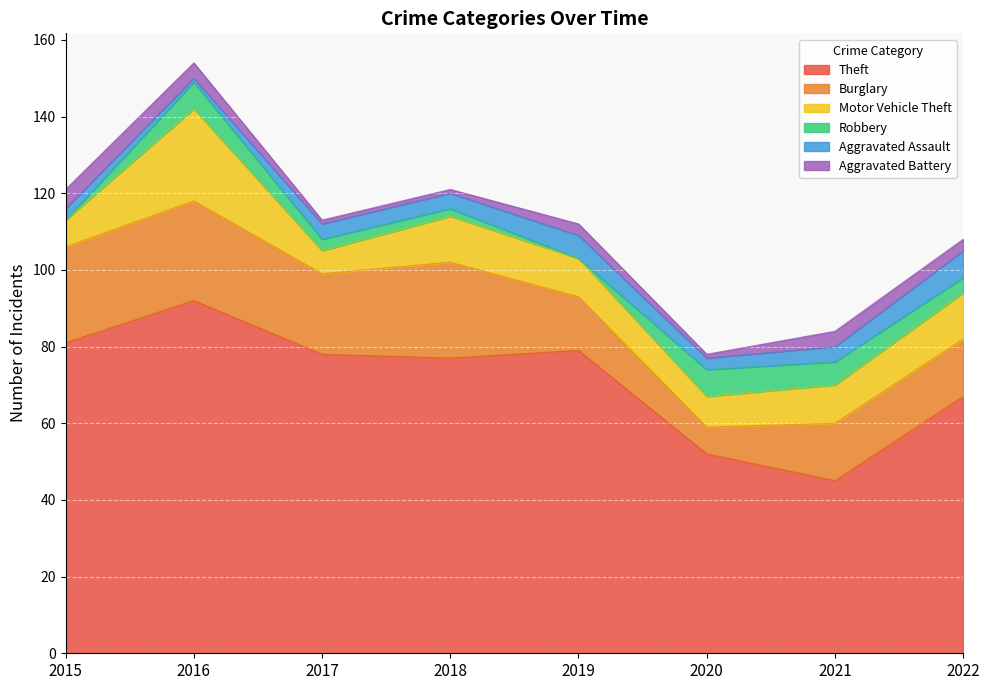

At which category does Aggravated Assault reach its first local valley?

2016